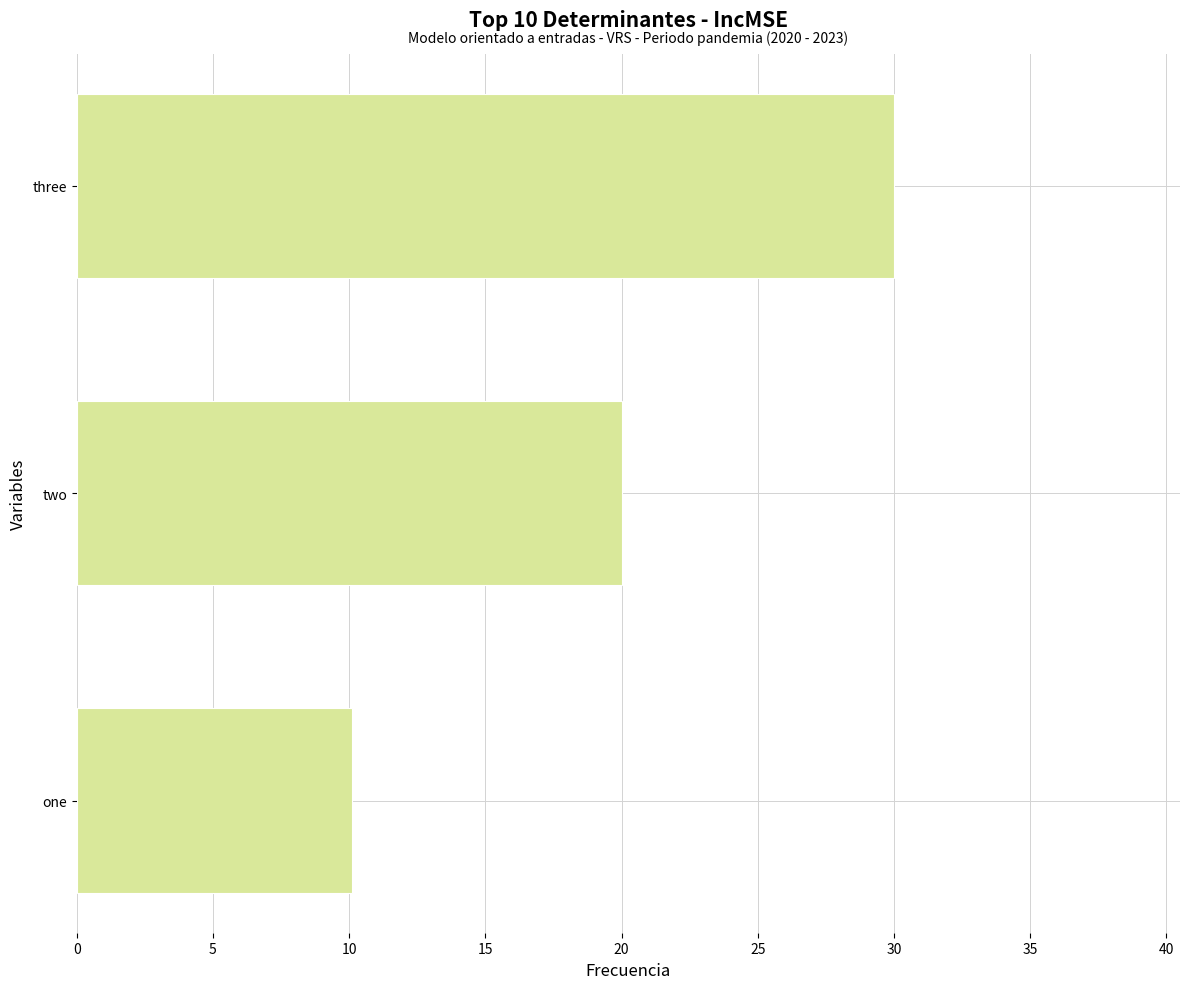

The value at one is 4.8. True or false?

False